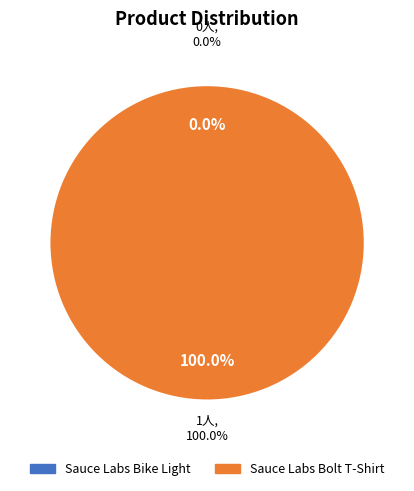

To the nearest percent, what is the average slice percentage?

50%